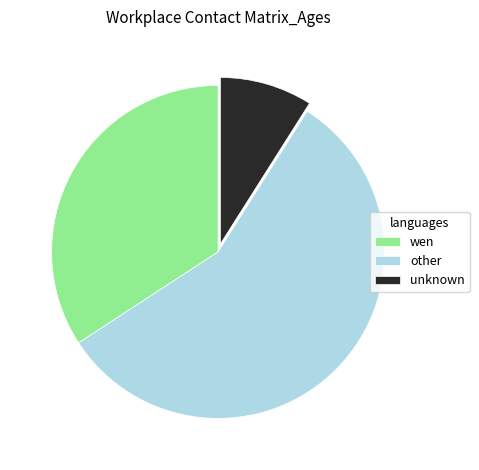

Approximately how many times larger is the value at unknown compared to wen?

0.3